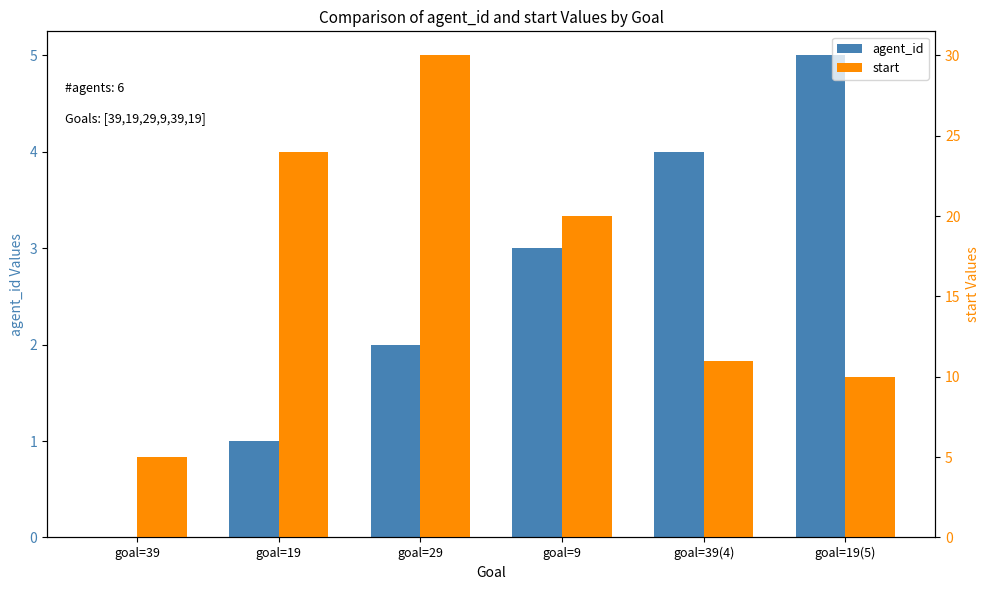

Reading left to right, transcribe all the data shown in this chart.

agent_id: 0	1	2	3	4	5
start: 5	24	30	20	11	10